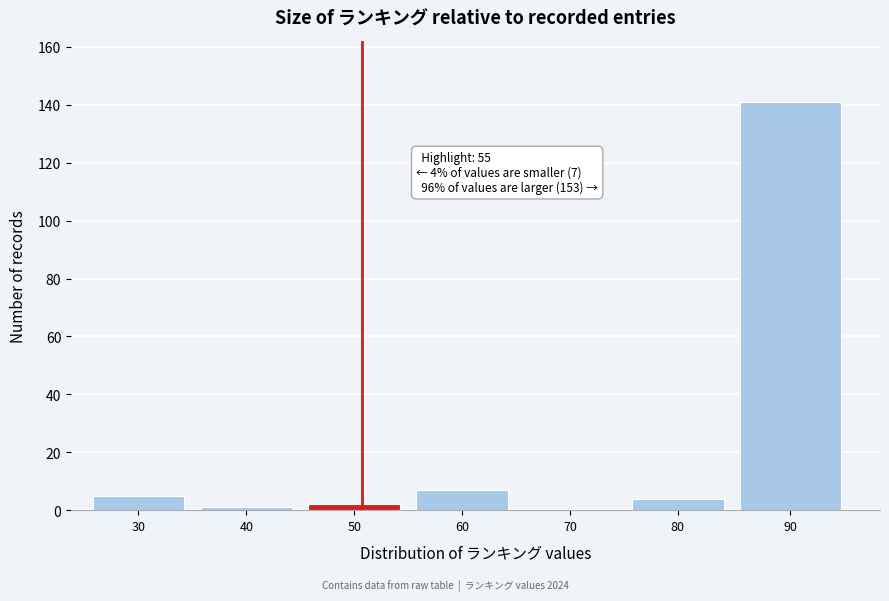

Reading left to right, transcribe all the data shown in this chart.

30=5	40=1	50=2	60=7	70=0	80=4	90=141